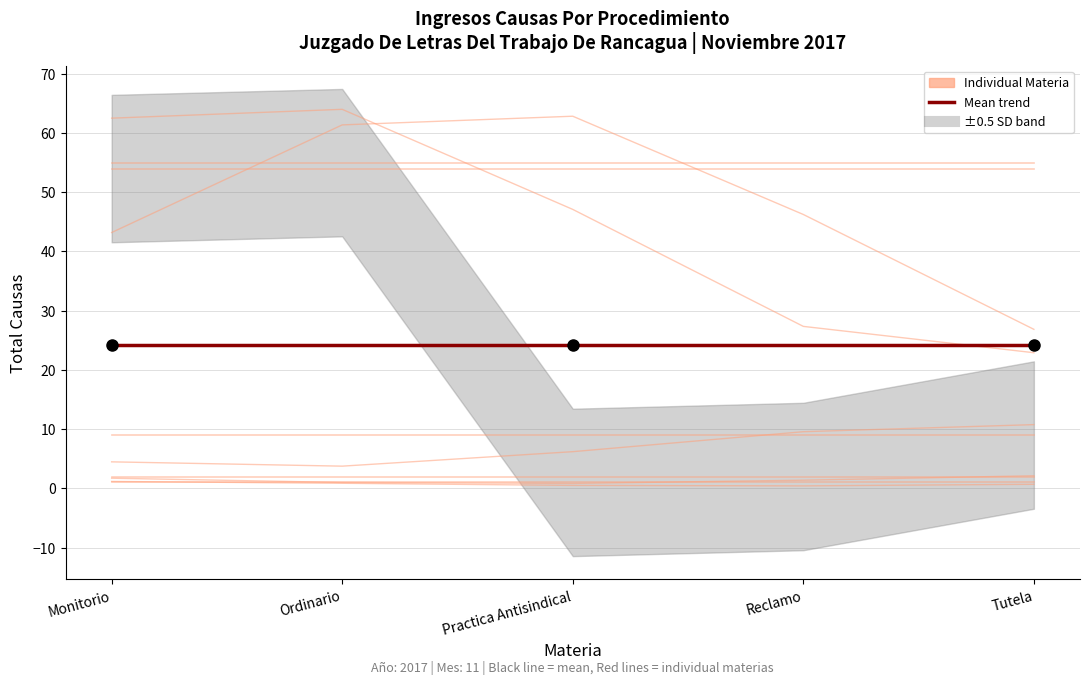

What is the difference between the maximum and minimum values in the Reclamo series?

1.3